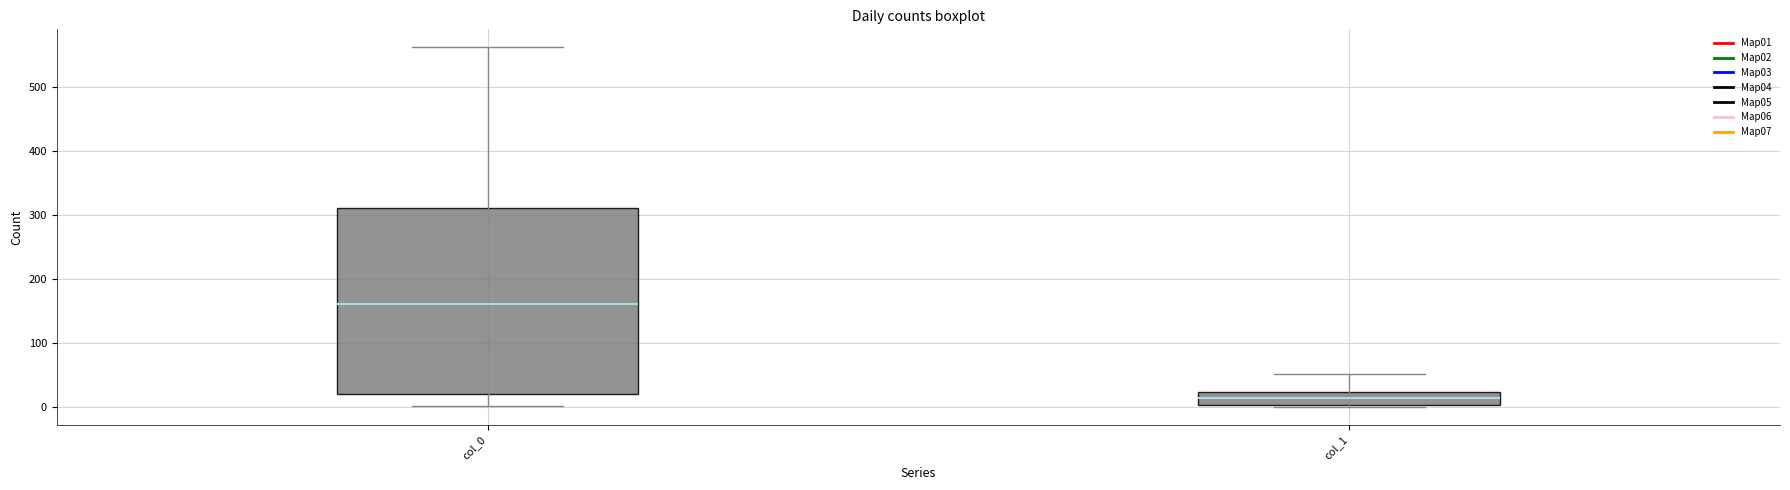

Which box's median line is the lowest?

col_1